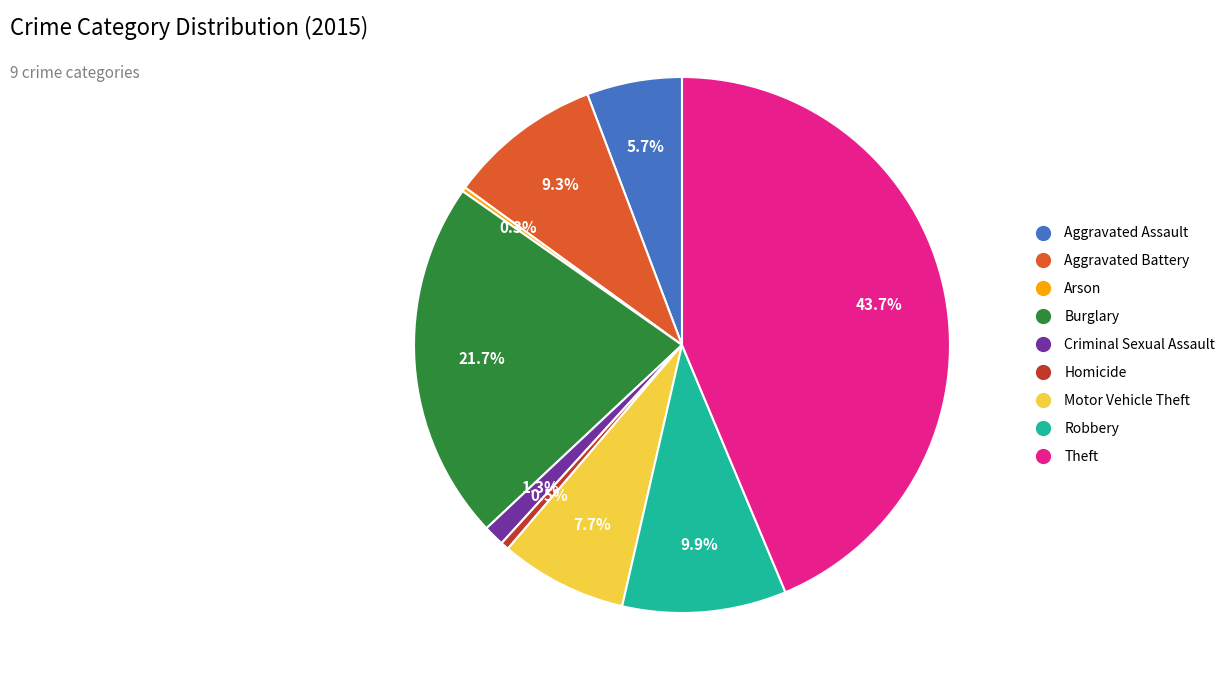

Which slice is the largest?

Theft